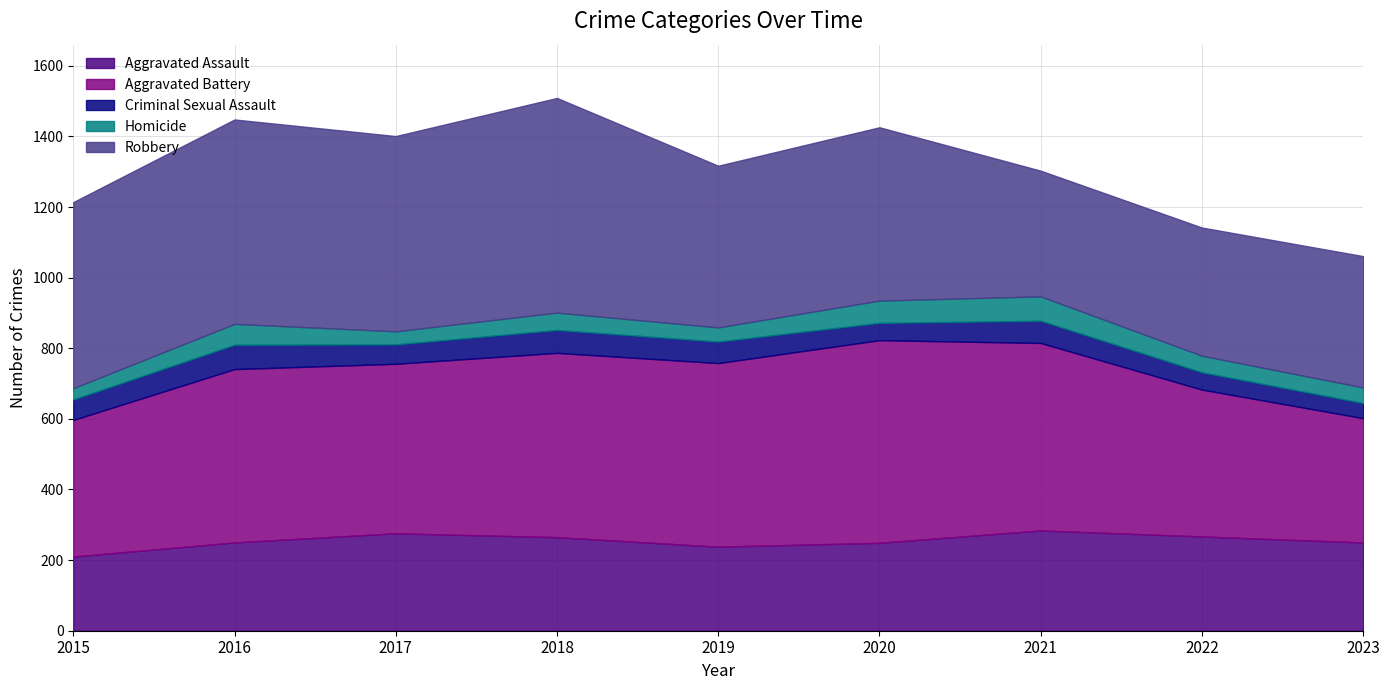

At how many categories does at least one series exceed 374?

8